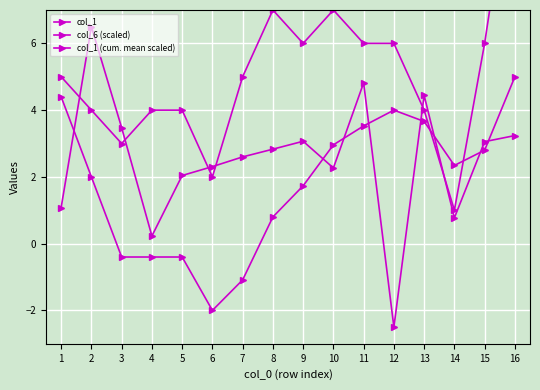

At which category is the sum across all series the highest?

16